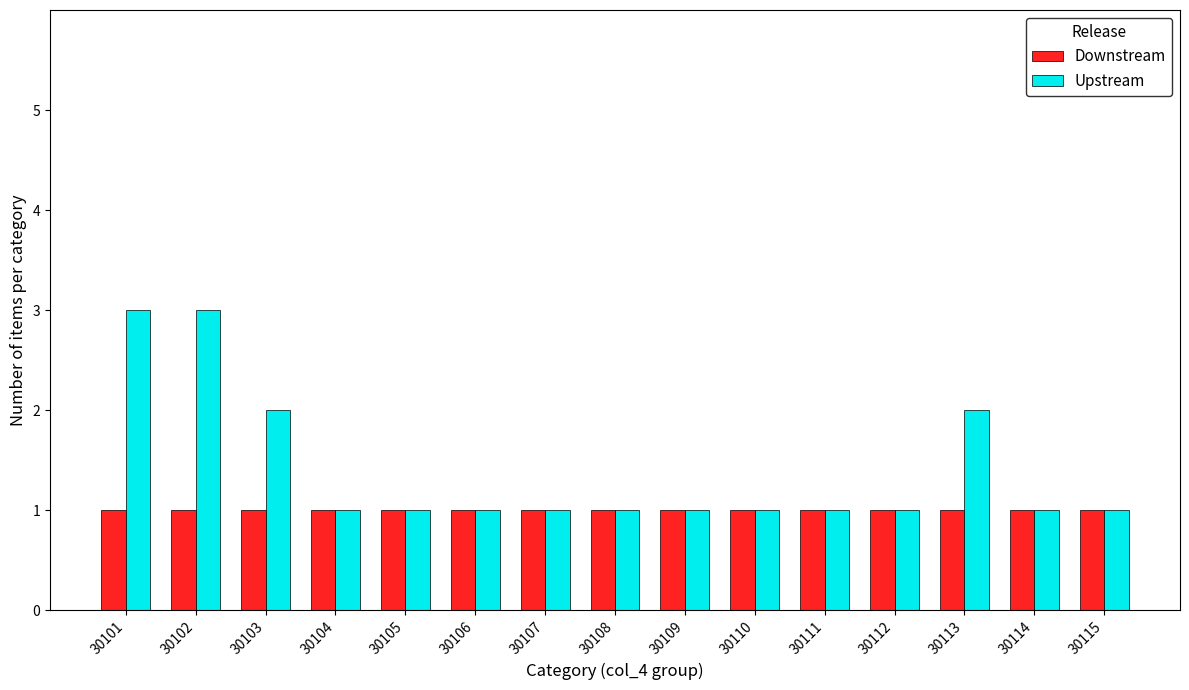

Is the value of Upstream at 30101 greater than the value of Downstream at 30108?

Yes